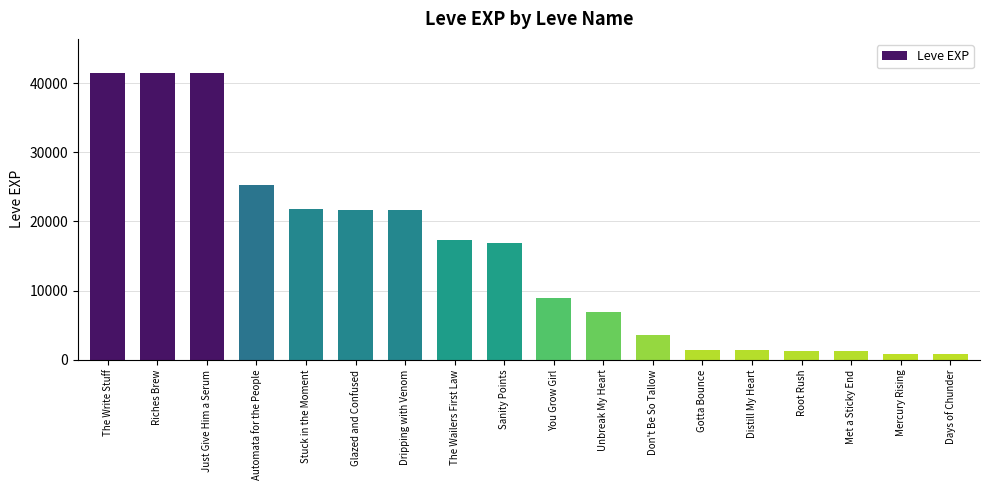

How many data points are less than 16920?

9